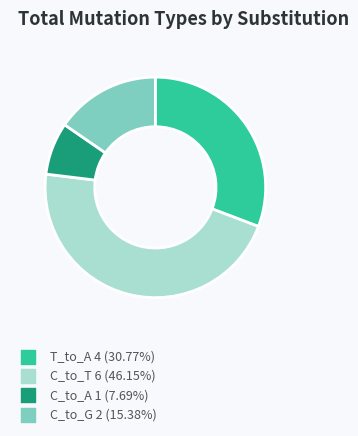

What is the ratio of the value at C_to_G to the value at C_to_A?

2.0